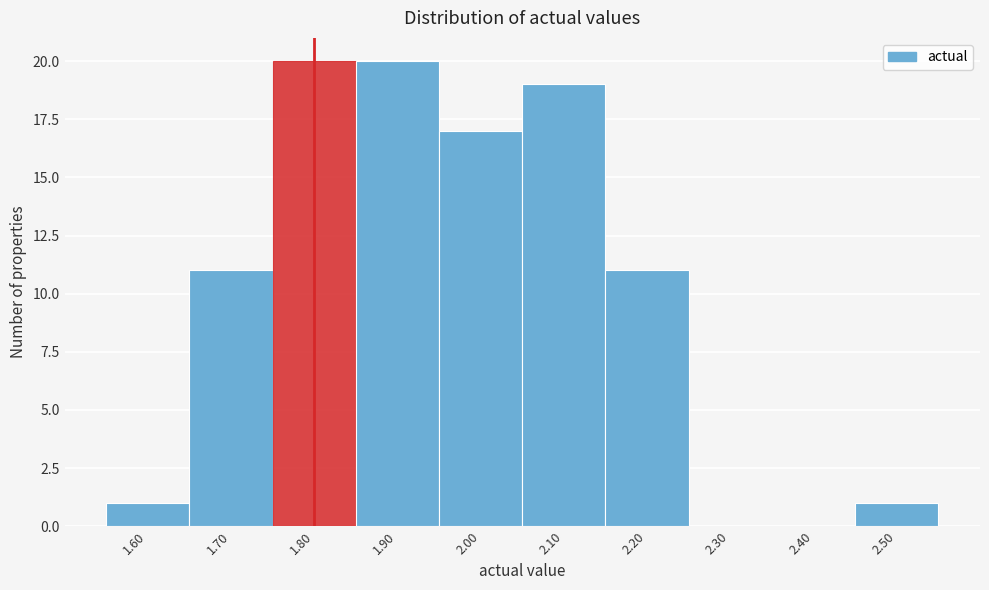

Reading left to right, list every bar in this chart as the range it spans on the x-axis followed by its height. The values are not printed on the chart, so give them approximately, as read against the axis.

1.55 to 1.65: 1
1.65 to 1.75: 11
1.75 to 1.85: 20
1.85 to 1.95: 20
1.95 to 2.05: 17
2.05 to 2.15: 19
2.15 to 2.25: 11
2.25 to 2.35: 0
2.35 to 2.45: 0
2.45 to 2.55: 1